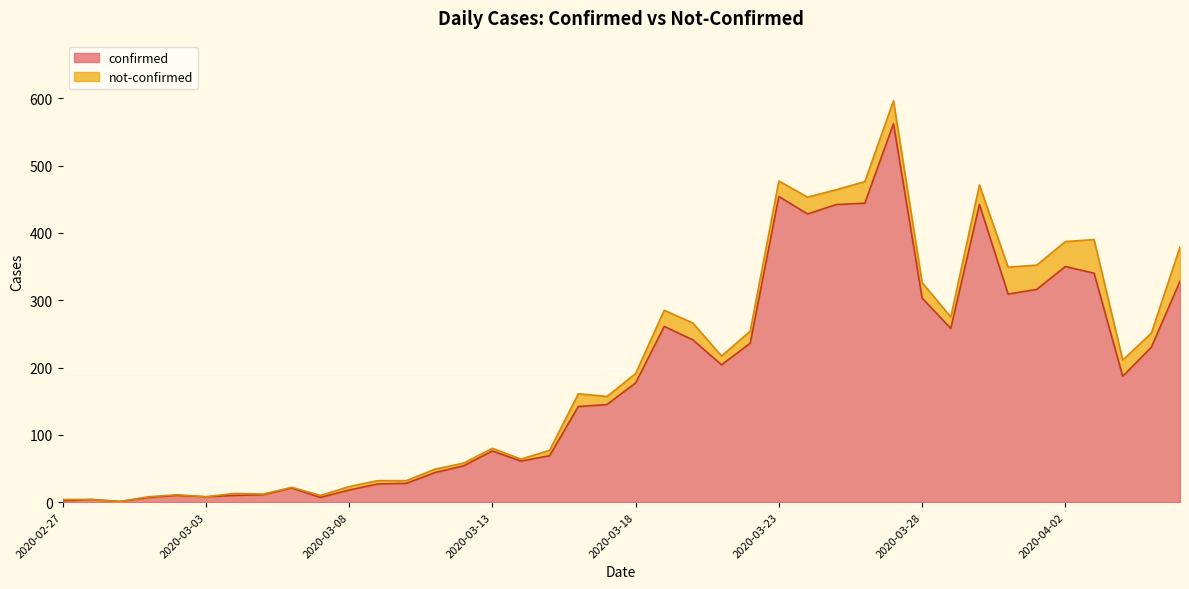

What is the value of the 38th point from the left?

187